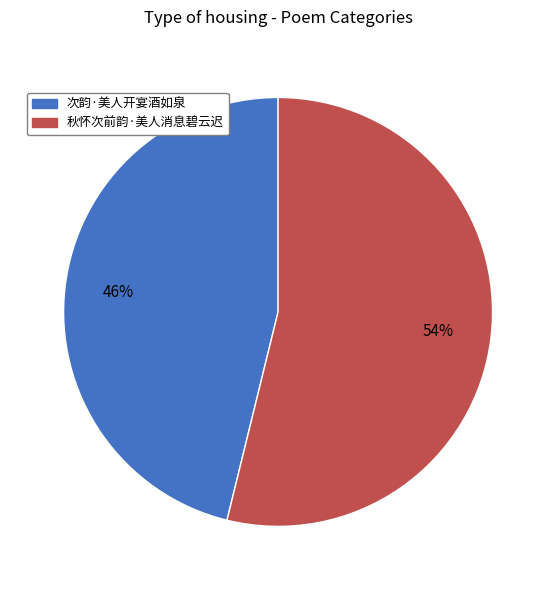

Rank the categories by value from highest to lowest.

秋怀次前韵·美人消息碧云迟, 次韵·美人开宴酒如泉